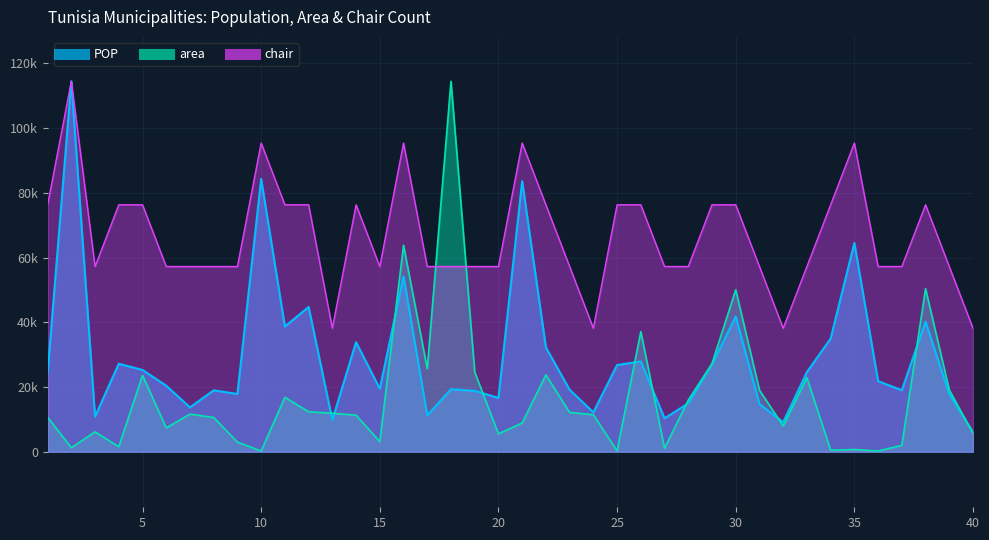

Reading right to left, transcribe all the data shown in this chart.

POP: 40=6073.0	39=17787.0	38=40206.0	37=18996.0	36=21819.0	35=64532.0	34=34962.0	33=24617.0	32=9125.0	31=14740.0	30=41823.0	29=26976.0	28=14958.0	27=10311.0	26=27907.0	25=26787.0	24=12175.0	23=19156.0	22=32247.0	21=83633.0	20=16632.0	19=18797.0	18=19320.0	17=11211.0	16=54192.0	15=19455.0	14=33866.0	13=9807.0	12=44748.0	11=38695.0	10=84312.0	9=17850.0	8=18977.0	7=13701.0	6=20406.0	5=25267.0	4=27200.0	3=10835.0	2=114486.0	1=24294.0
area: 40=5664.7	39=19099.0	38=50388.2	37=1959.2	36=214.1	35=680.8	34=472.7	33=22912.1	32=7974.6	31=19025.4	30=50064.0	29=27251.2	28=15945.1	27=1041.4	26=37141.1	25=234.3	24=11426.9	23=12156.4	22=23759.0	21=8897.9	20=5530.3	19=24636.9	18=114486.0	17=25652.3	16=63814.2	15=3135.0	14=11298.7	13=11902.4	12=12345.5	11=16827.4	10=222.2	9=2970.9	8=10586.2	7=11622.8	6=7362.7	5=23596.9	4=1560.1	3=6147.7	2=1241.3	1=10671.3
chair: 40=38162.0	39=57243.0	38=76324.0	37=57243.0	36=57243.0	35=95405.0	34=76324.0	33=57243.0	32=38162.0	31=57243.0	30=76324.0	29=76324.0	28=57243.0	27=57243.0	26=76324.0	25=76324.0	24=38162.0	23=57243.0	22=76324.0	21=95405.0	20=57243.0	19=57243.0	18=57243.0	17=57243.0	16=95405.0	15=57243.0	14=76324.0	13=38162.0	12=76324.0	11=76324.0	10=95405.0	9=57243.0	8=57243.0	7=57243.0	6=57243.0	5=76324.0	4=76324.0	3=57243.0	2=114486.0	1=76324.0